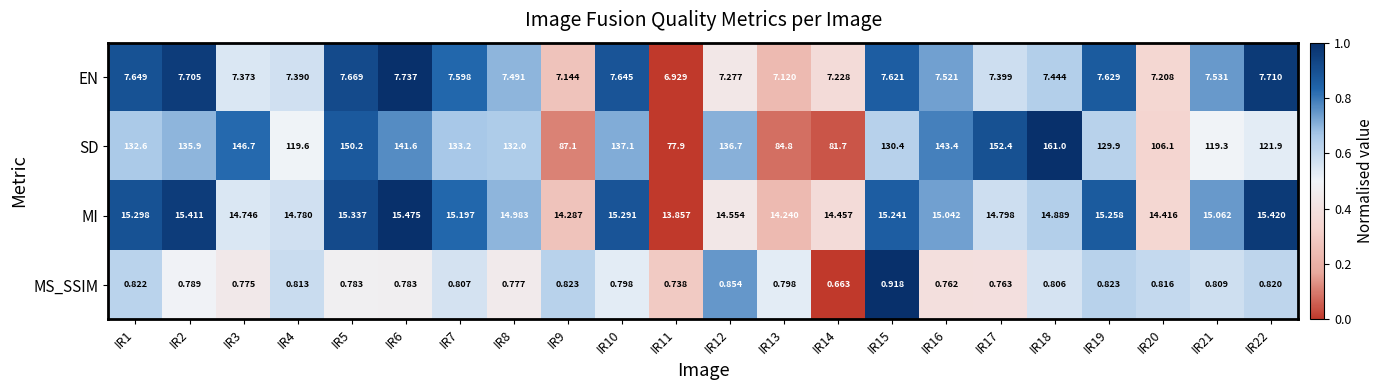

Which series has the largest range (max minus min)?

SD